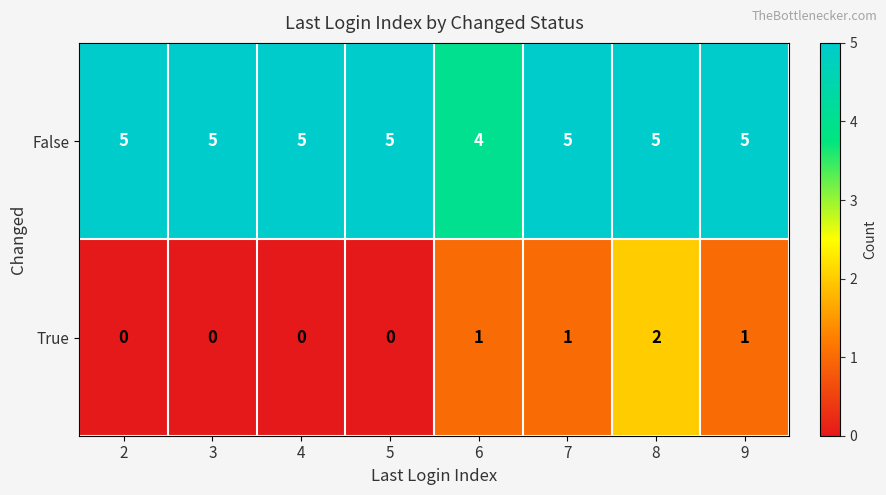

At how many categories does at least one series exceed 0?

8